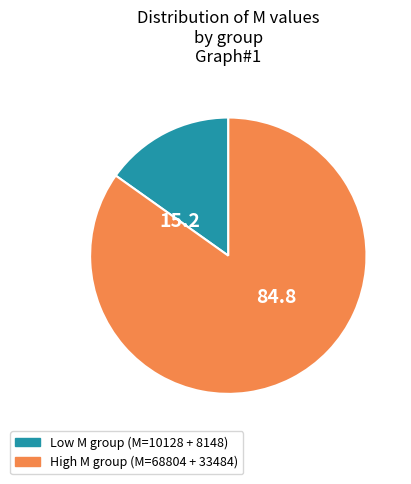

Is there a majority slice in this chart?

Yes